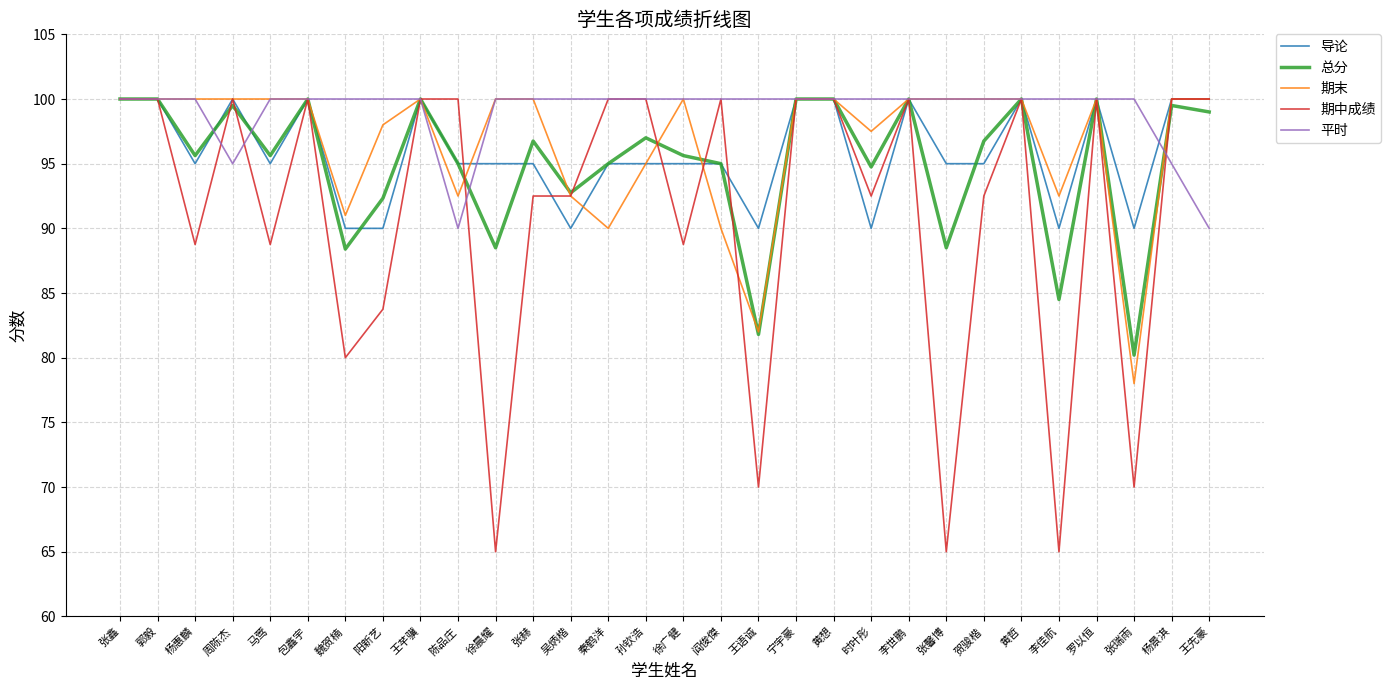

At how many categories does at least one series exceed 90?

30